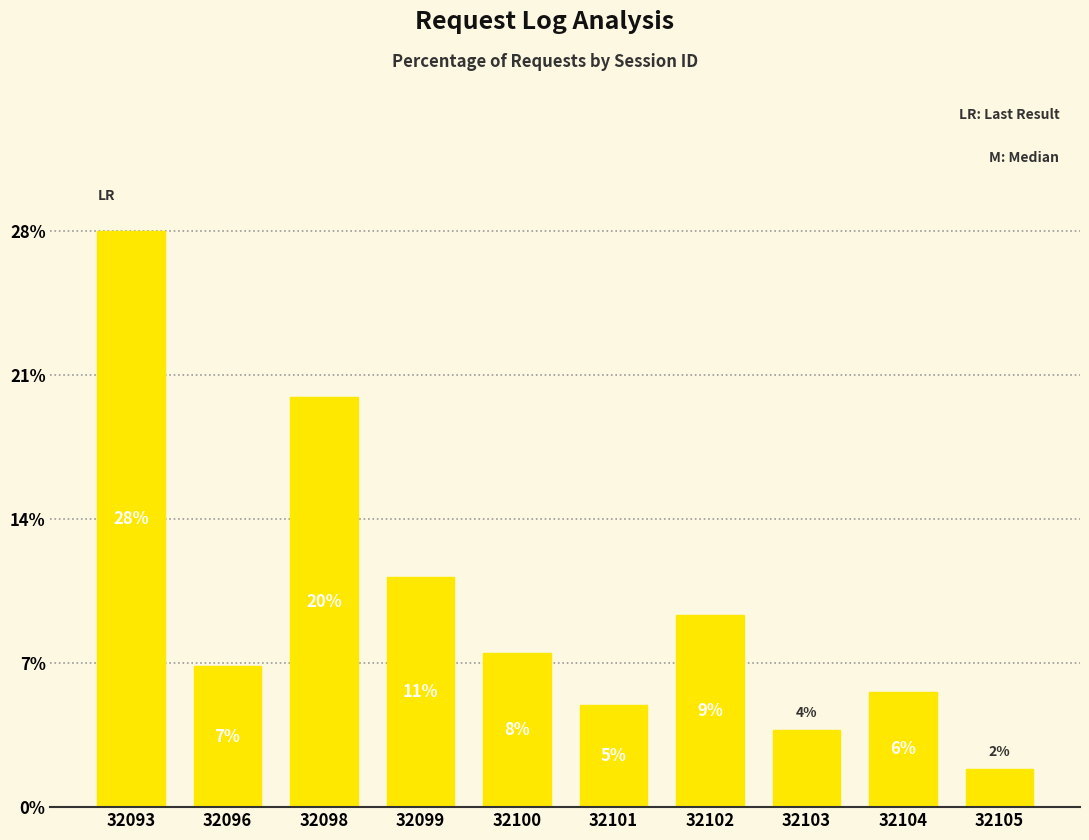

Approximately how many times larger is the value at 32093 compared to 32103?

7.5